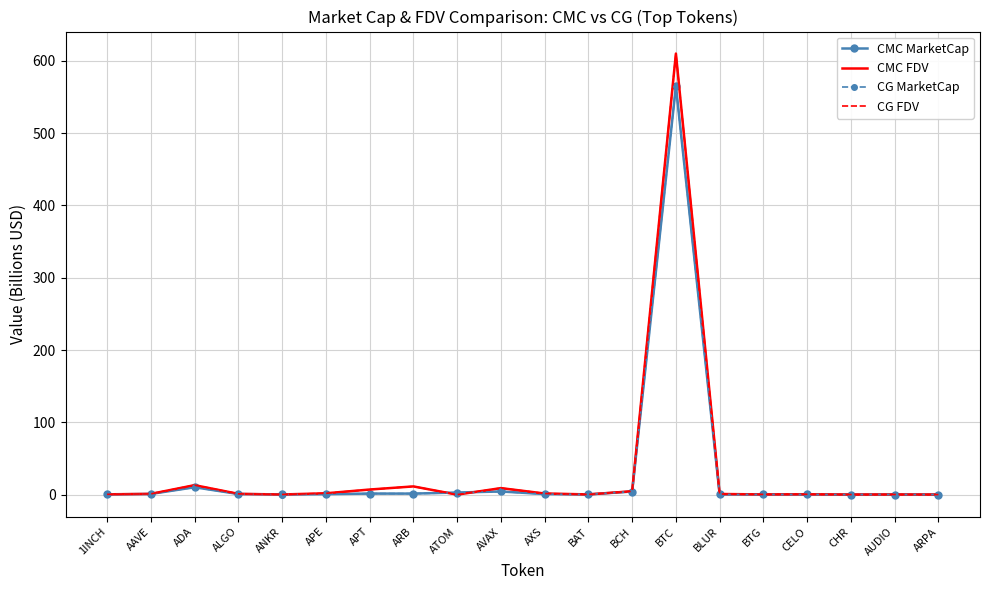

Which series has the largest range (max minus min)?

CMC FDV